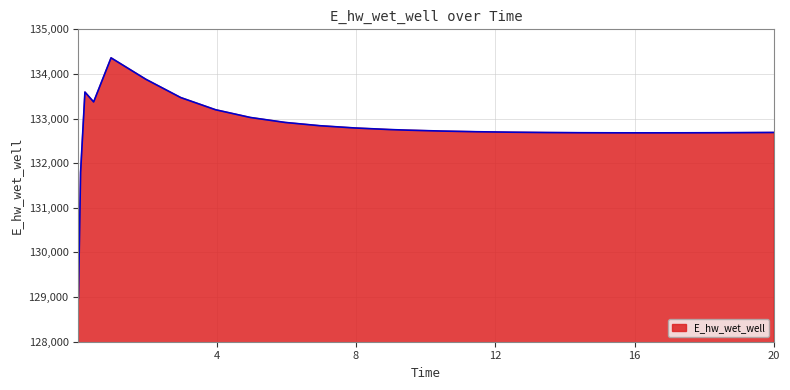

What is the smallest value displayed?

128975.5